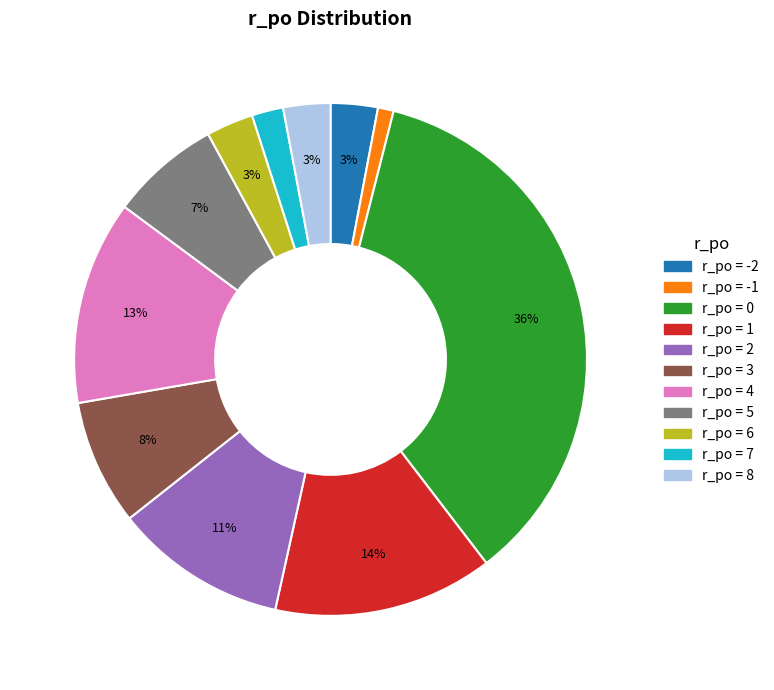

Does any single category account for the majority?

No